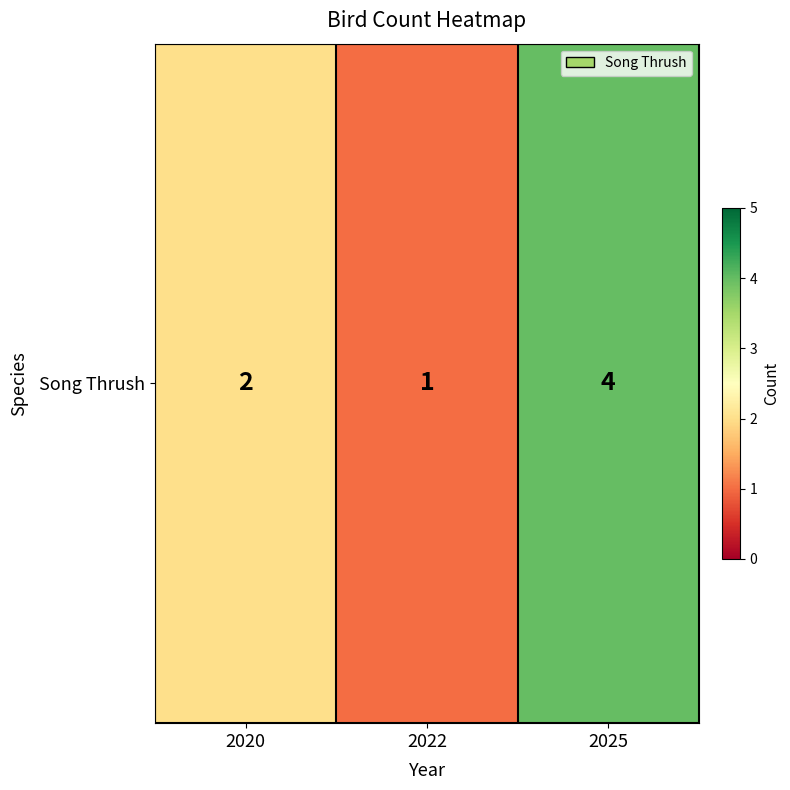

Which has a higher value, 2025 or 2020?

2025